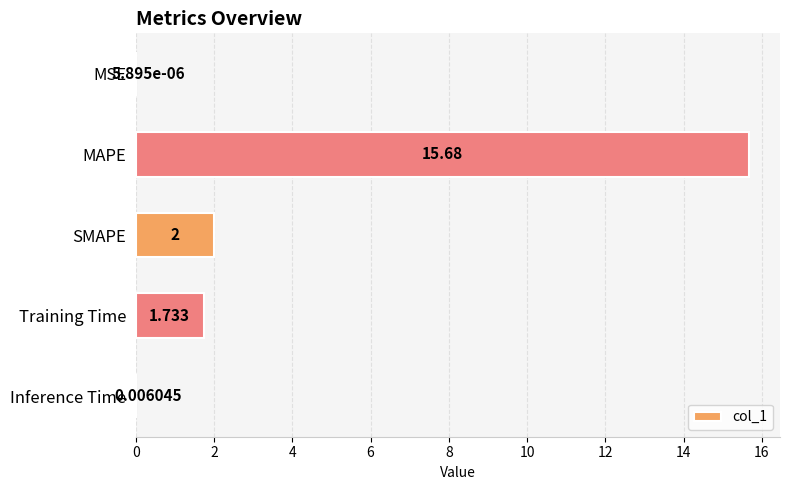

At which category does the chart reach its peak across all series?

MAPE